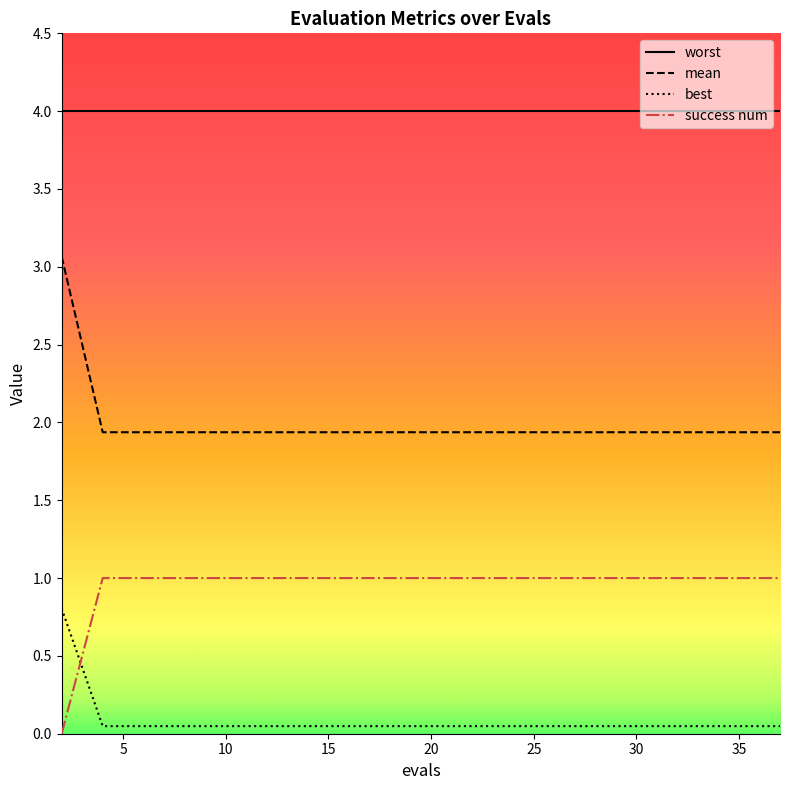

List the series in order of their peak value, lowest first.

best, success num, mean, worst